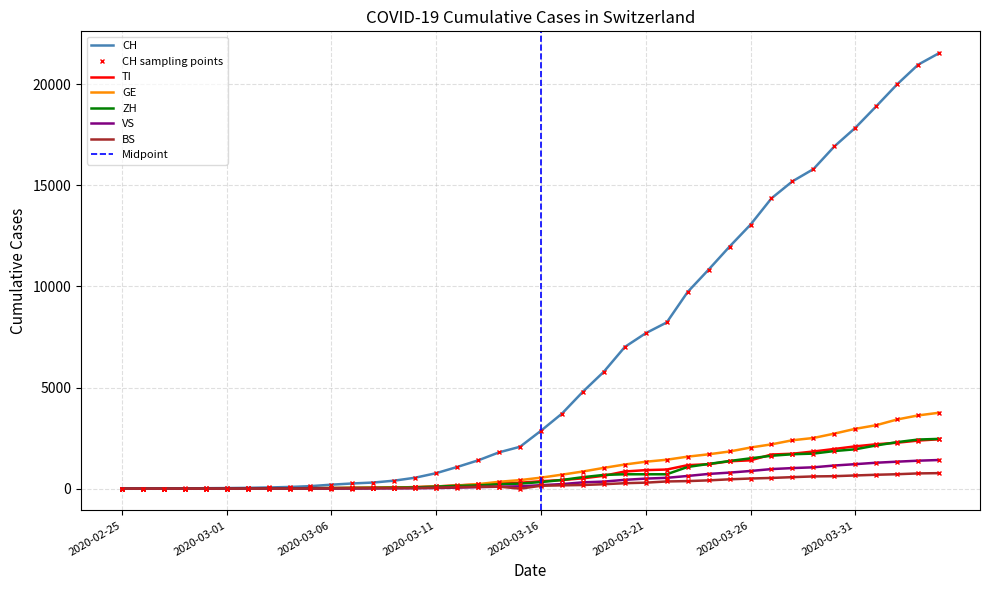

At how many categories does at least one series exceed 11906?

11